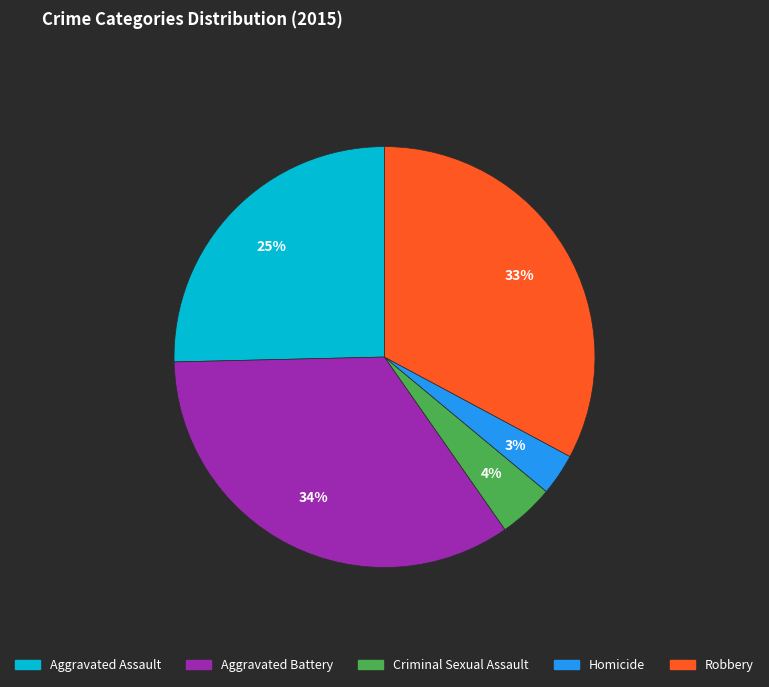

To the nearest percent, what is the difference between the Aggravated Battery and Criminal Sexual Assault slice percentages?

30%